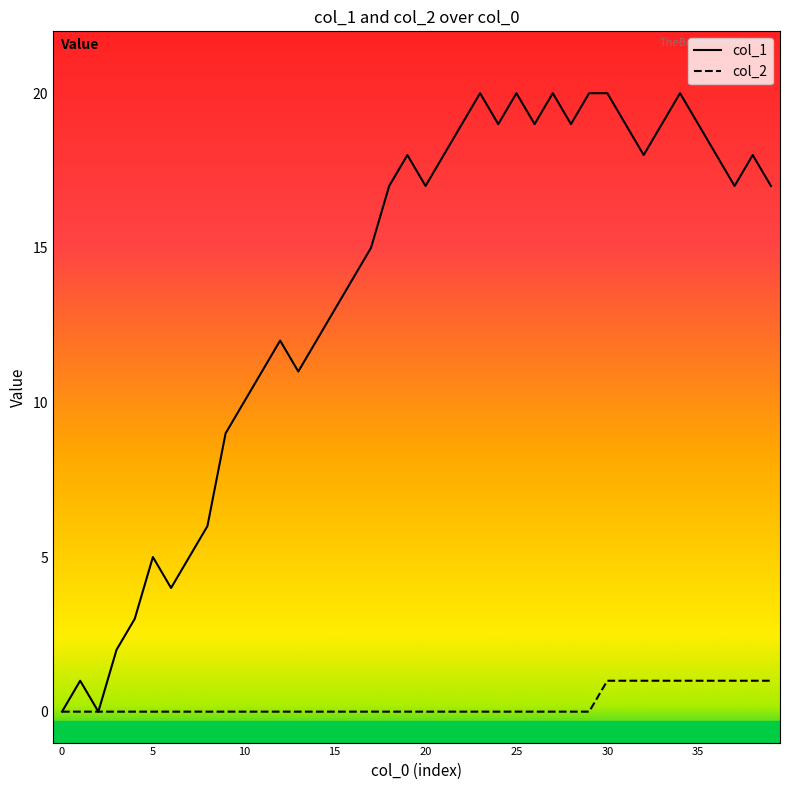

What is the difference between the second highest and minimum values in the col_1 series?

20